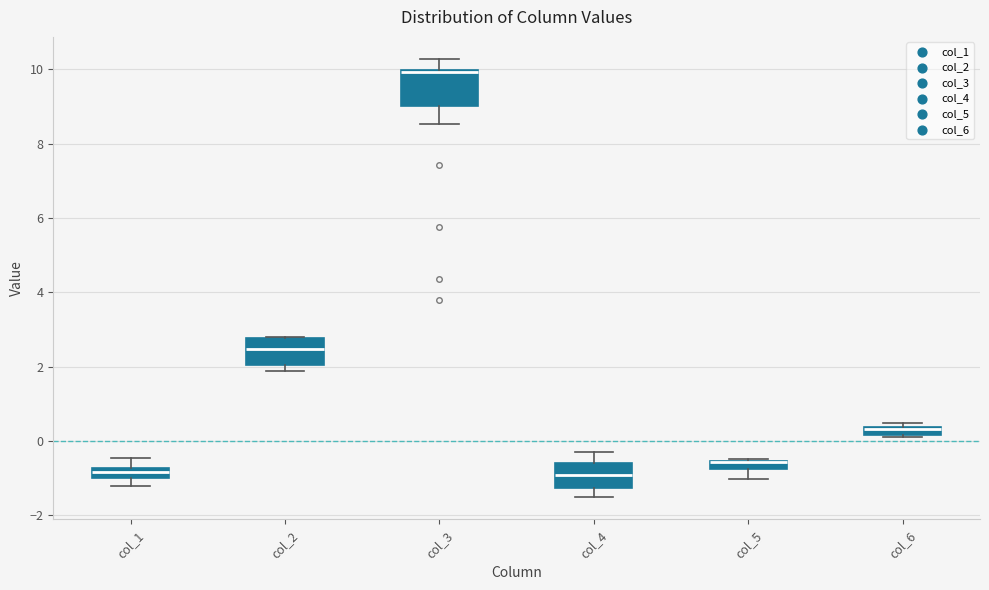

Which box is the tallest, from its lower edge to its upper edge?

col_3